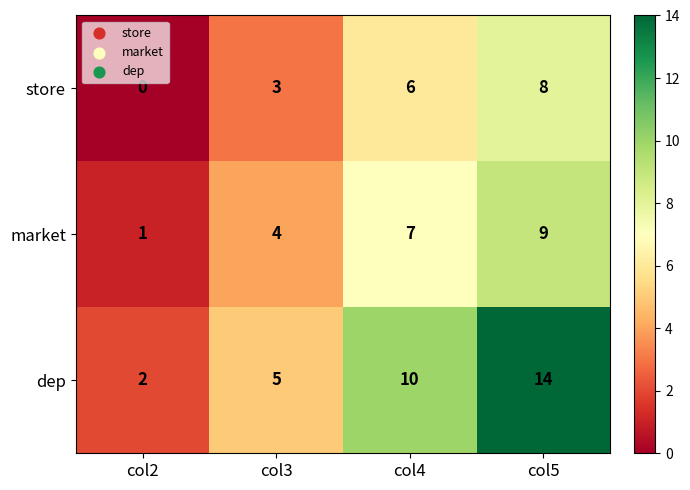

What is the difference between the maximum and minimum values in the dep series?

12